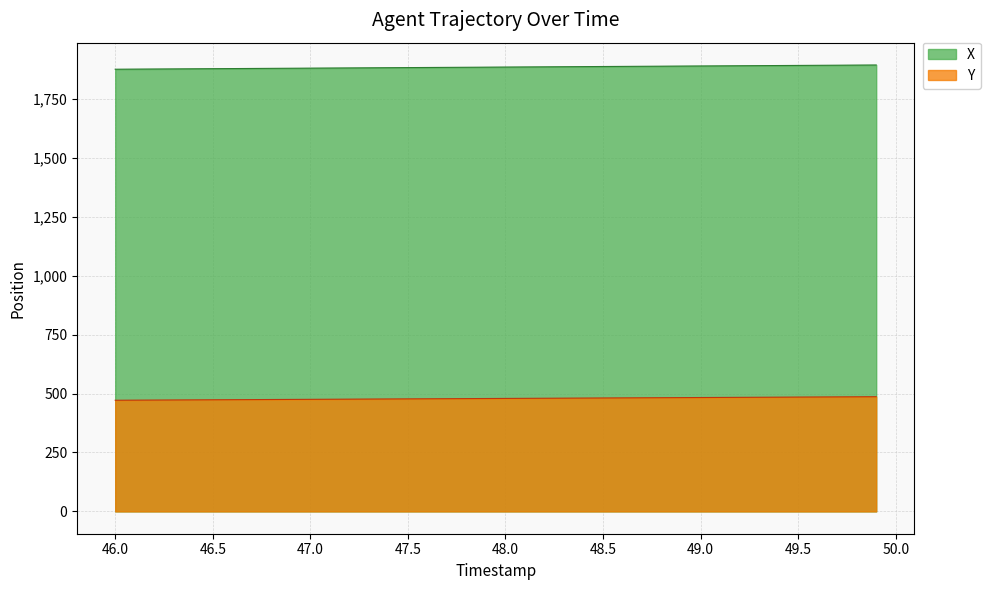

What is the maximum value for X?

1893.9